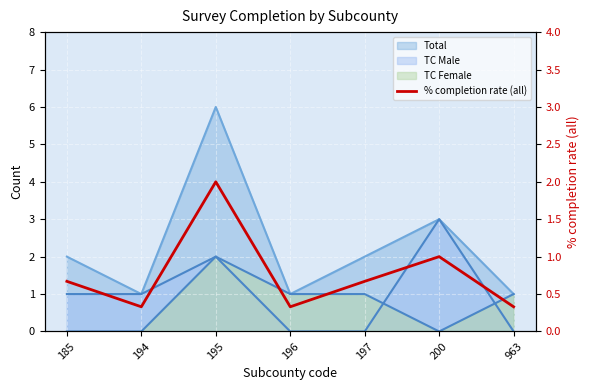

How many points are lower than both their immediate neighbors (excluding endpoints)?

2